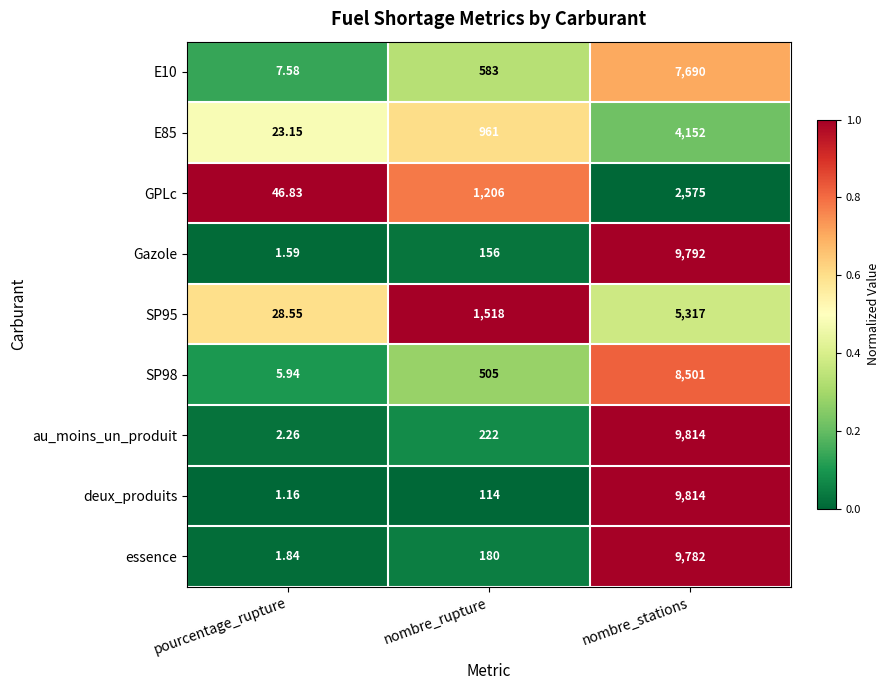

Which series has the largest range (max minus min)?

deux_produits